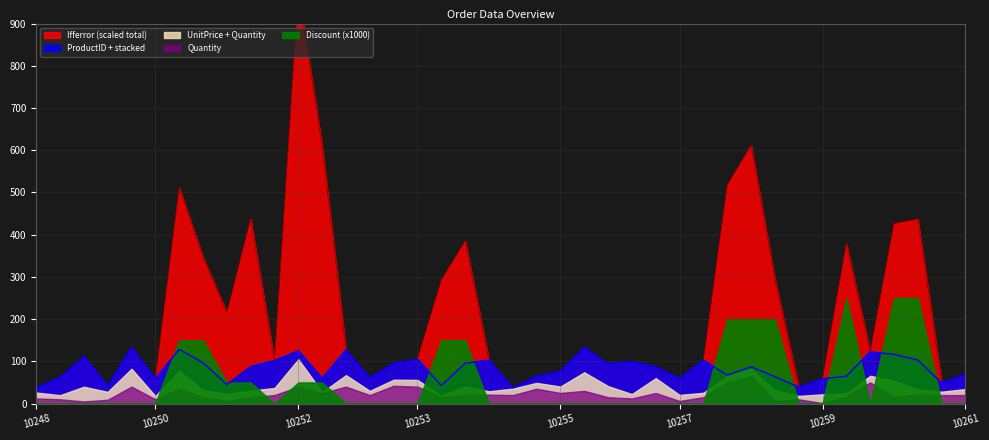

Reading right to left, list all the values displayed in this chart.

UnitPrice: 14.4	8.0	12.0	39.4	15.6	7.7	20.8	8.0	25.6	17.0	15.2	10.4	14.4	35.1	10.4	26.2	44.0	15.2	13.9	15.2	8.0	19.2	3.6	16.0	14.4	10.0	27.2	2.0	64.8	16.8	15.6	16.8	16.8	42.4	7.7	42.4	18.6	34.8	9.8	14.0
Quantity: 20.0	20.0	21.0	15.0	50.0	16.0	1.0	10.0	6.0	65.0	50.0	15.0	6.0	25.0	12.0	15.0	30.0	25.0	35.0	20.0	21.0	21.0	15.0	40.0	42.0	20.0	40.0	25.0	40.0	20.0	15.0	6.0	15.0	35.0	10.0	40.0	9.0	5.0	10.0	12.0
ProductID: 35.0	21.0	70.0	62.0	57.0	41.0	37.0	21.0	32.0	5.0	2.0	77.0	39.0	27.0	77.0	53.0	59.0	36.0	16.0	2.0	74.0	55.0	24.0	49.0	39.0	31.0	60.0	33.0	20.0	65.0	57.0	22.0	65.0	51.0	41.0	51.0	14.0	72.0	42.0	11.0
Ifferror: 0.0	0.0	84.0	60.0	0.0	64.0	0.0	0.0	30.0	325.0	250.0	0.0	0.0	0.0	0.0	0.0	0.0	0.0	0.0	0.0	0.0	140.0	100.0	0.0	0.0	0.0	0.0	500.0	800.0	0.0	300.0	120.0	100.0	233.0	0.0	0.0	0.0	0.0	0.0	0.0
Discount: 0.0	0.0	0.2	0.2	0.0	0.2	0.0	0.0	0.2	0.2	0.2	0.0	0.0	0.0	0.0	0.0	0.0	0.0	0.0	0.0	0.0	0.1	0.1	0.0	0.0	0.0	0.0	0.1	0.1	0.0	0.1	0.1	0.1	0.1	0.0	0.0	0.0	0.0	0.0	0.0